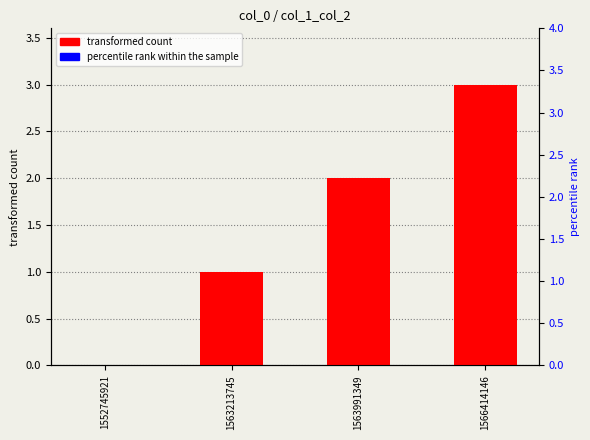

Where does the transformed count series first go above 2?

1566414146